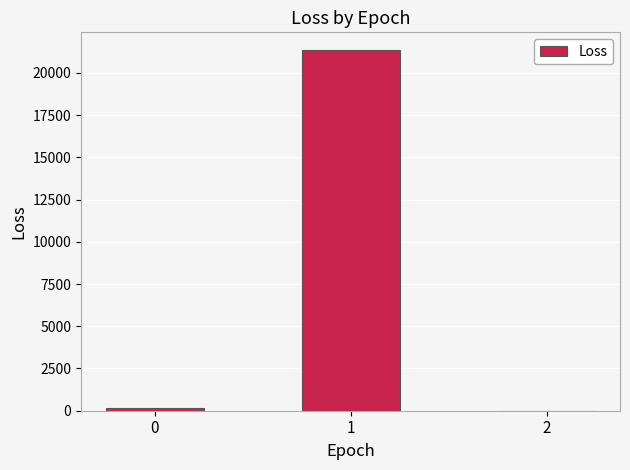

What is the difference between the values at 1 and 2?

21331.6